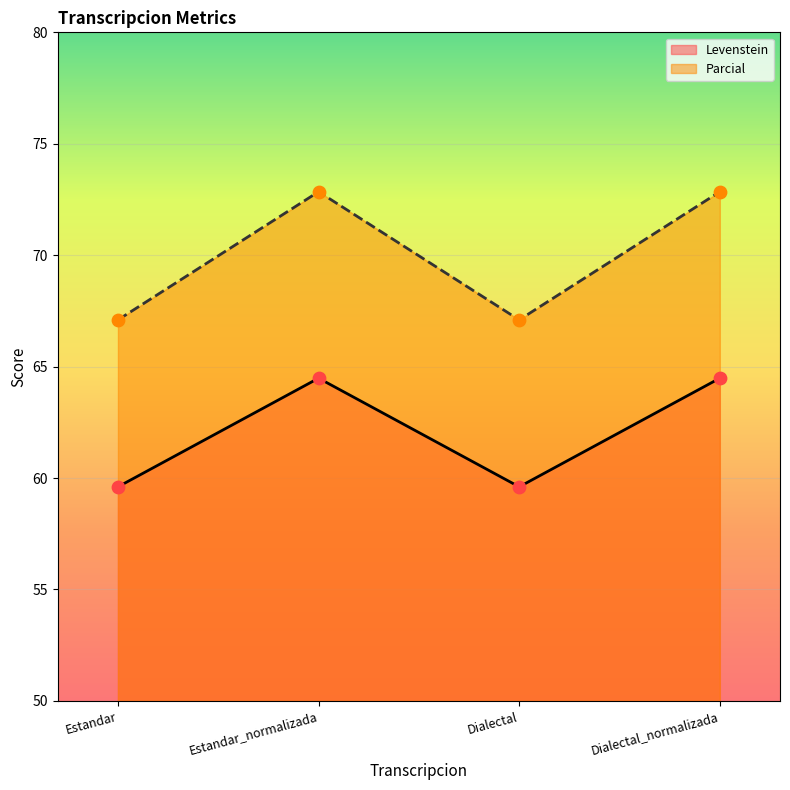

At how many categories does at least one series exceed 62?

4